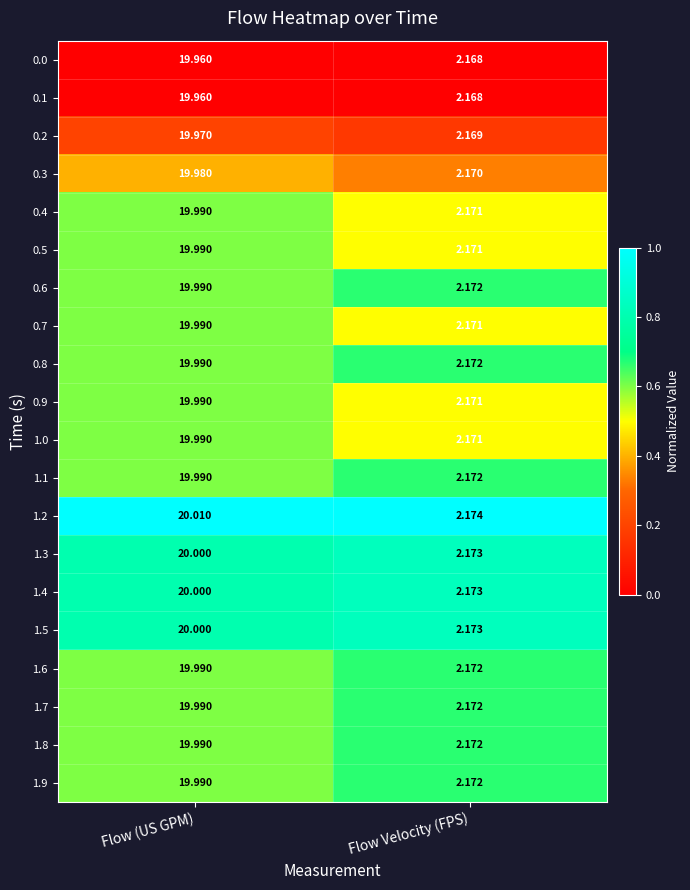

At which category is the sum across all series the highest?

Flow (US GPM)